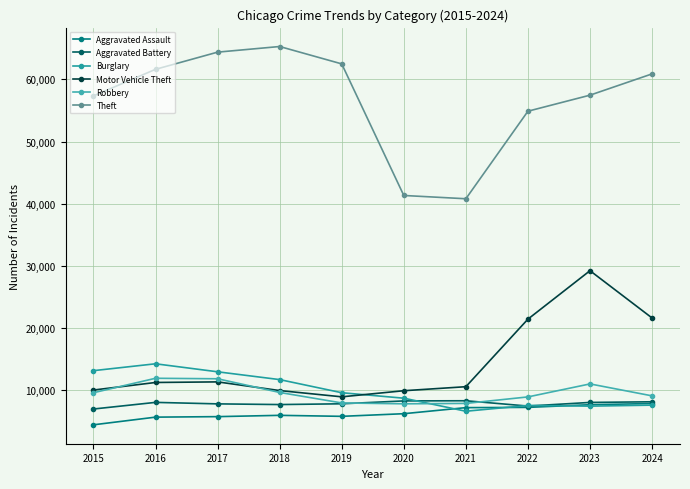

What is the sum of all Theft values?

566563